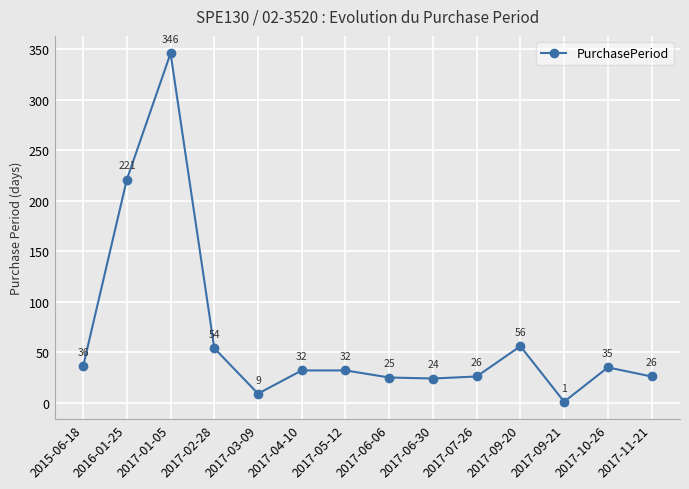

What is the ratio of the value at 2017-05-12 to the value at 2017-04-10?

1.0